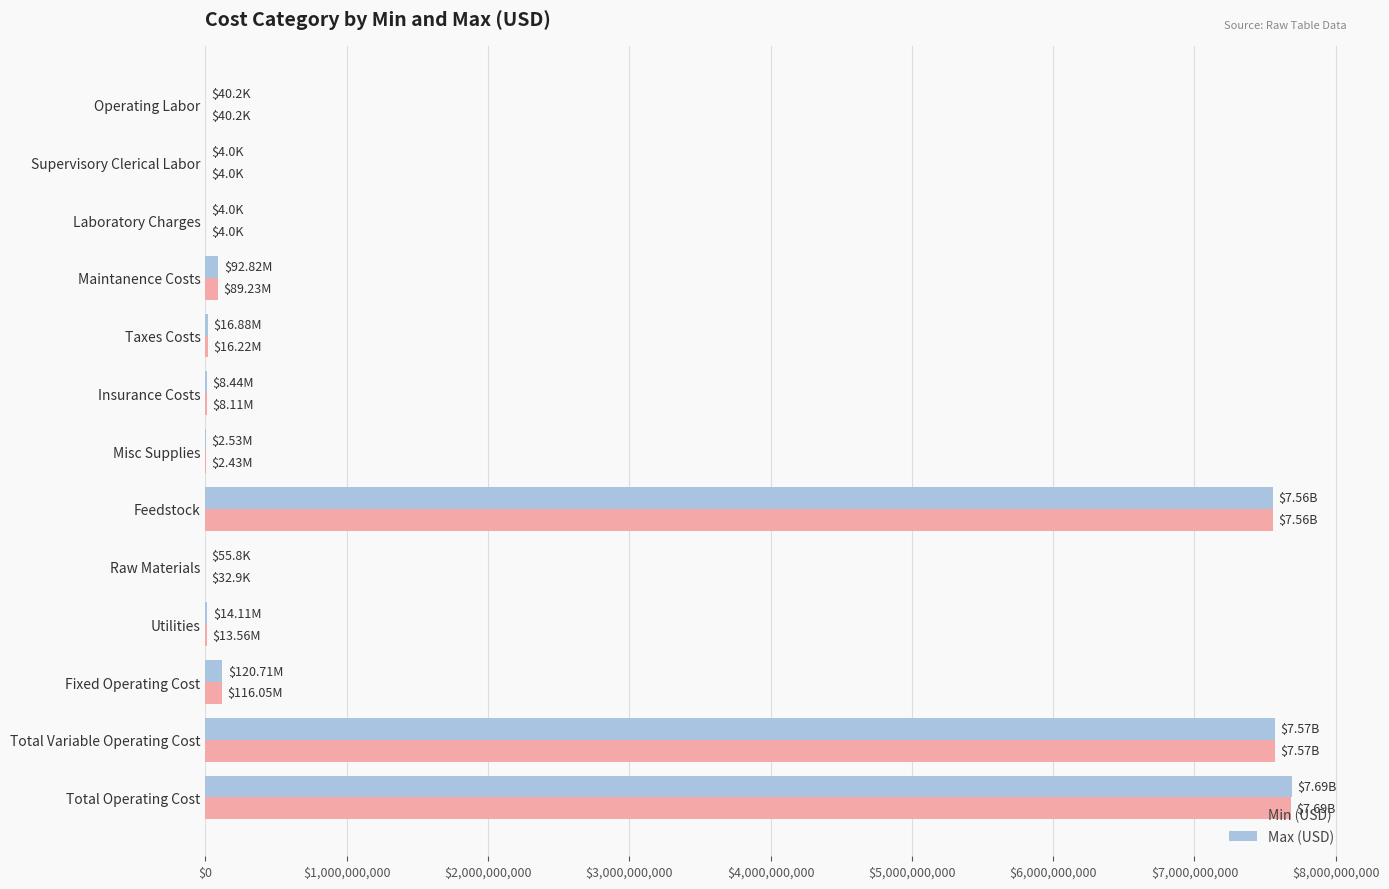

What is the average value of the Max (USD) series?

1774703493.5